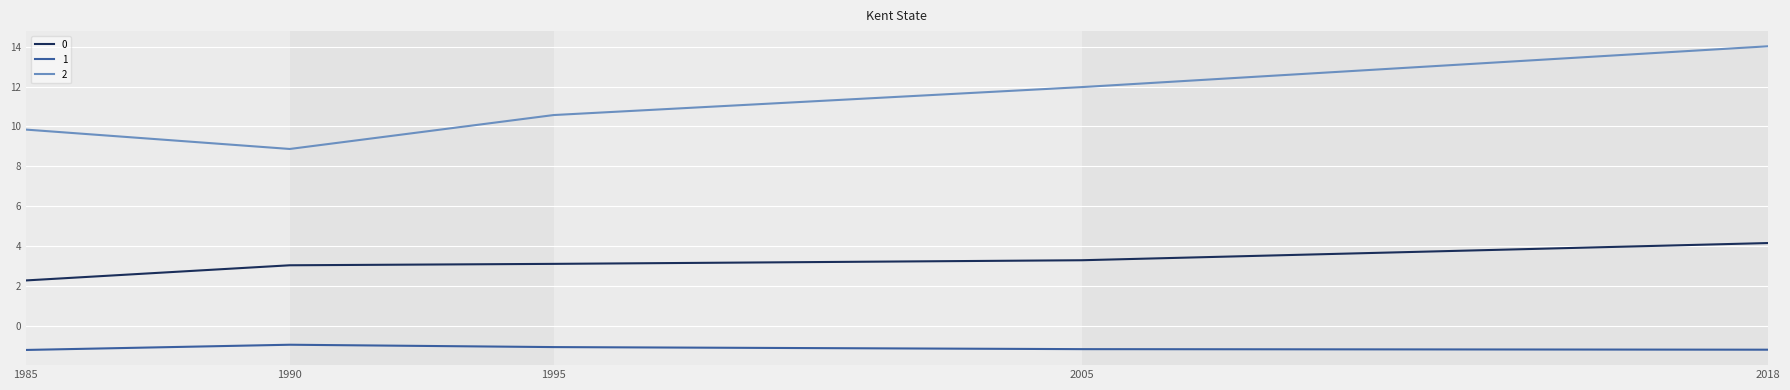

Which series has the largest range (max minus min)?

2